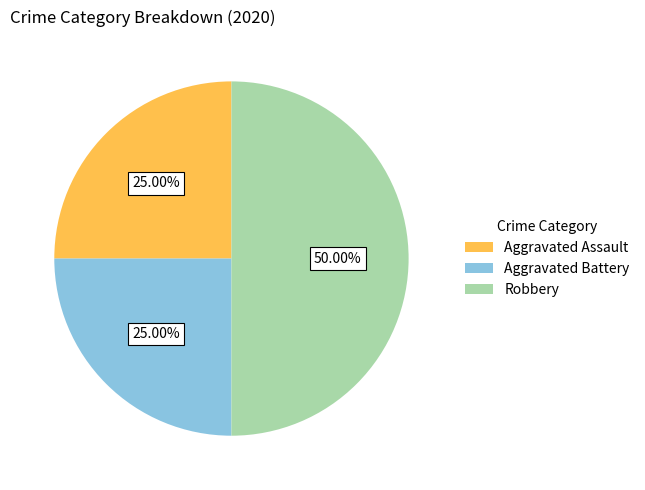

True or false: Aggravated Battery accounts for 25% of the total.

True